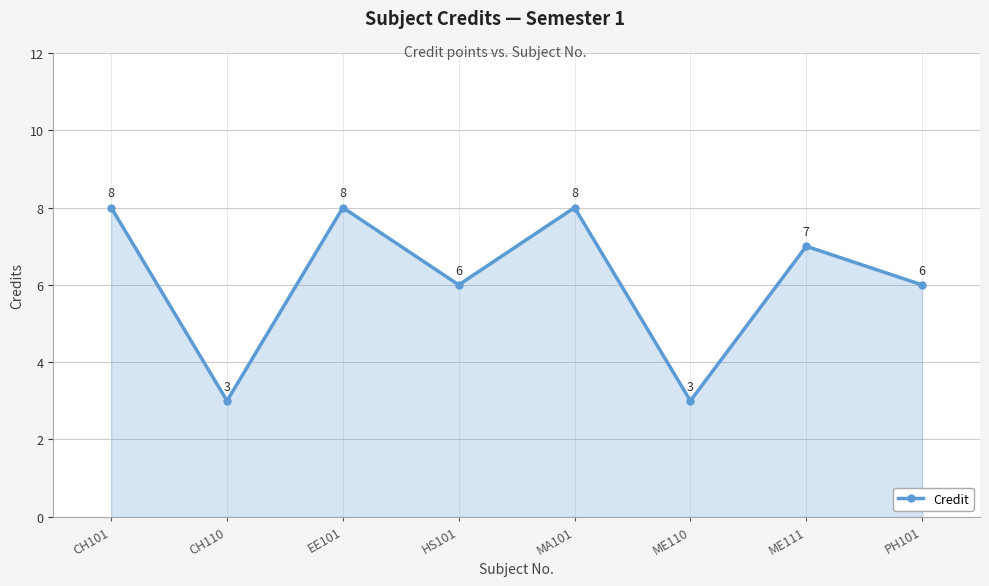

How many lines are shown in the chart?

1